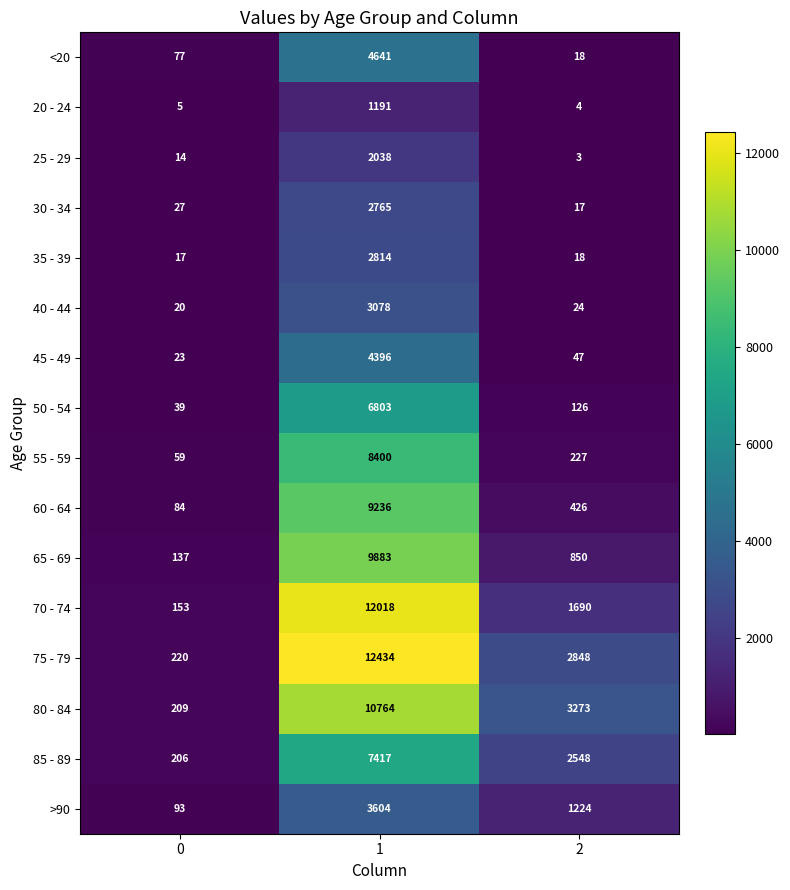

Which category has the lowest value across all series?

2